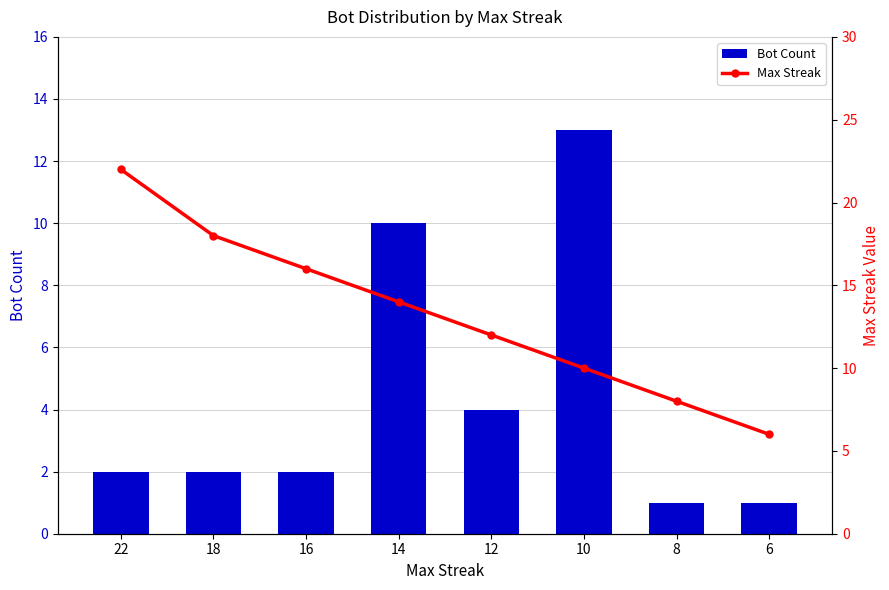

Does the chart contain stacked bars?

No